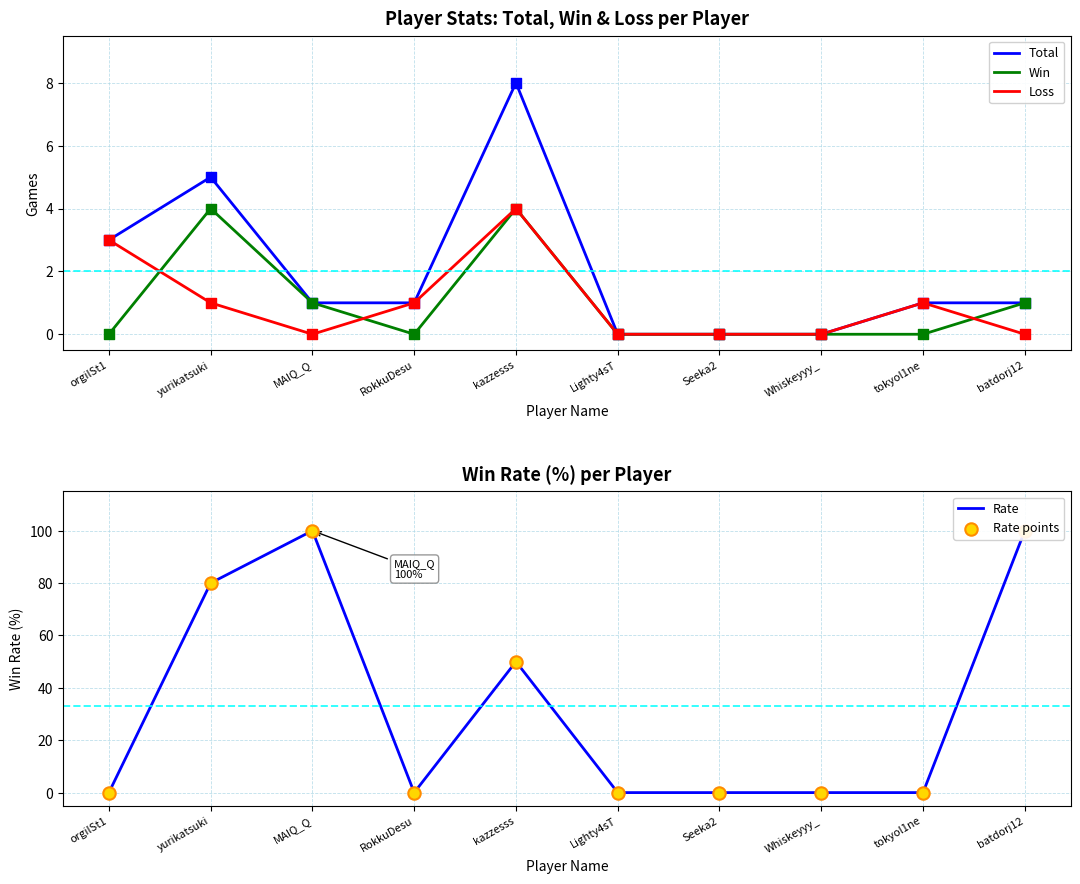

Which series reaches the minimum Y coordinate?

Total